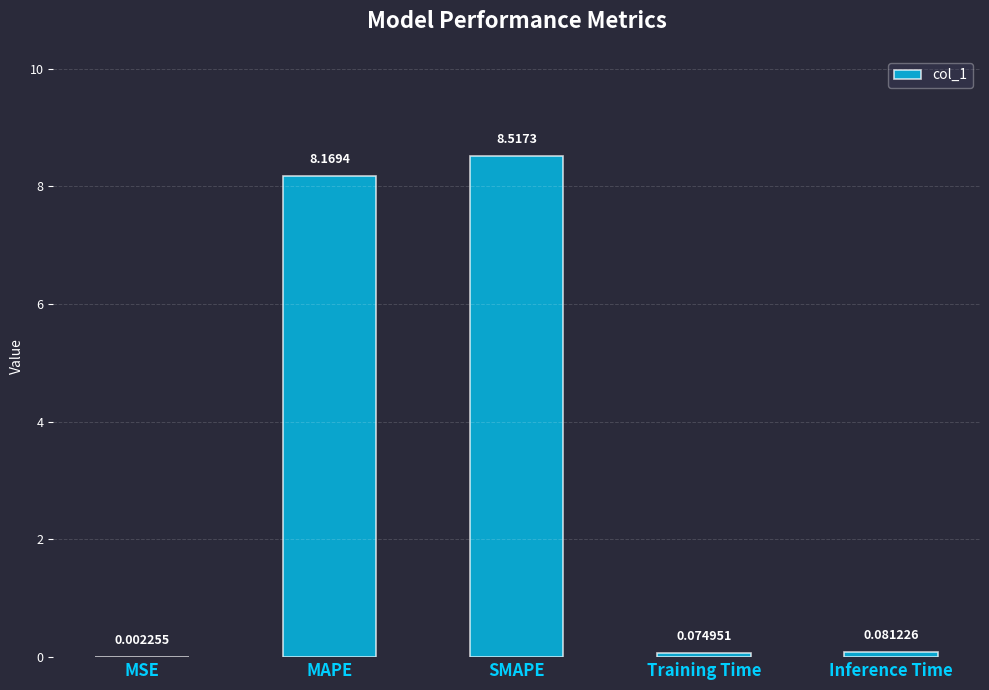

Does the chart contain stacked bars?

No